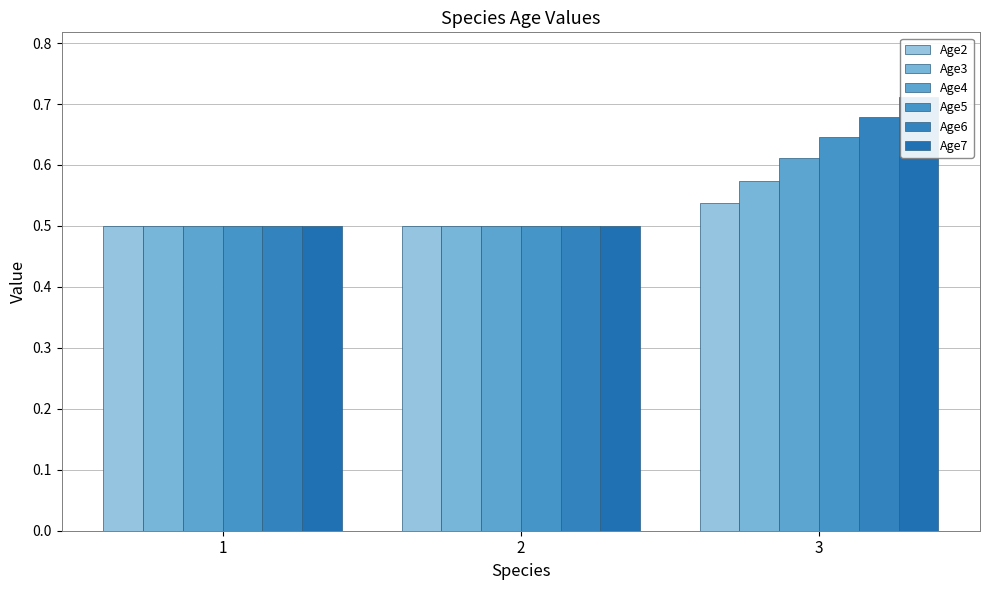

What are all the series names shown in the legend?

Age2, Age3, Age4, Age5, Age6, Age7